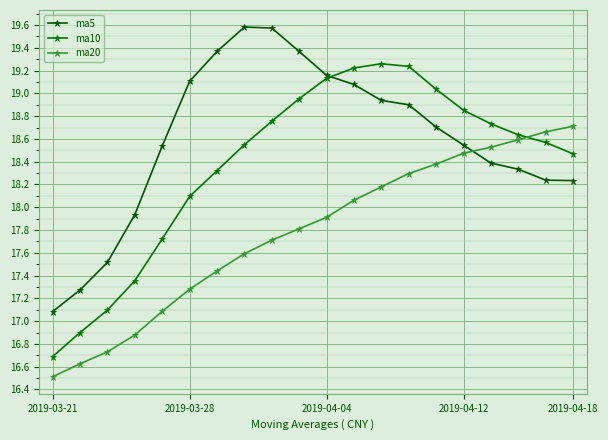

Rank the series by their maximum value, from lowest to highest.

ma20, ma10, ma5